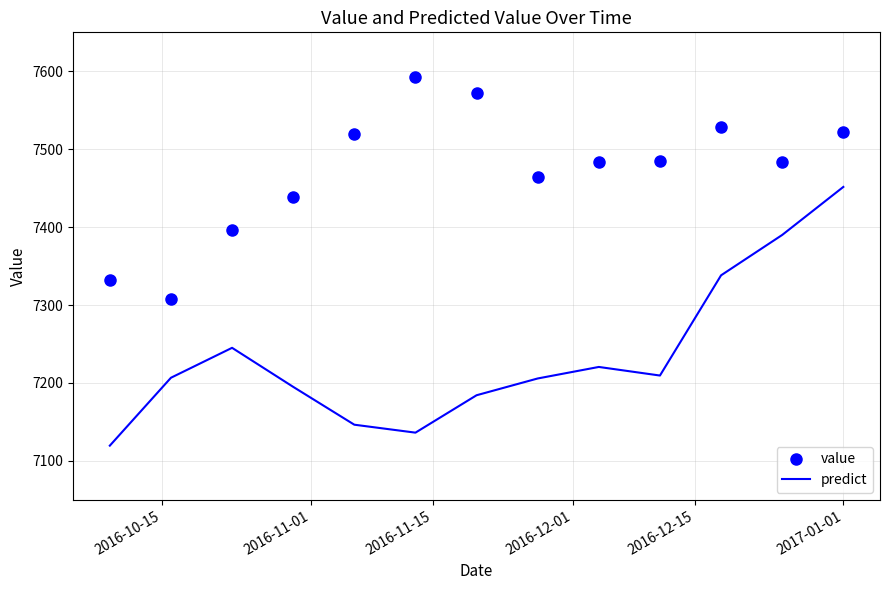

Which series has the largest total across all categories?

value